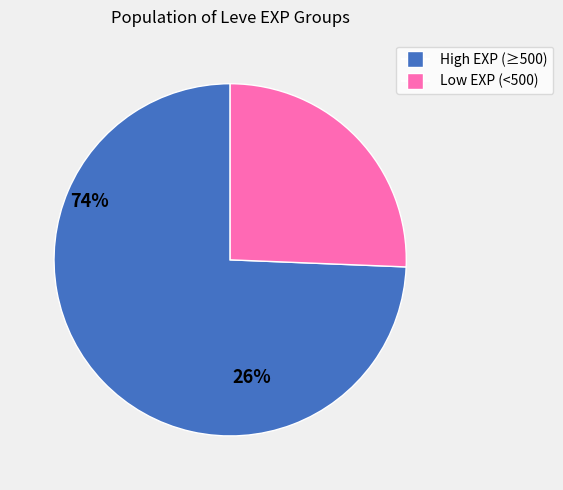

Does any single category account for the majority?

Yes